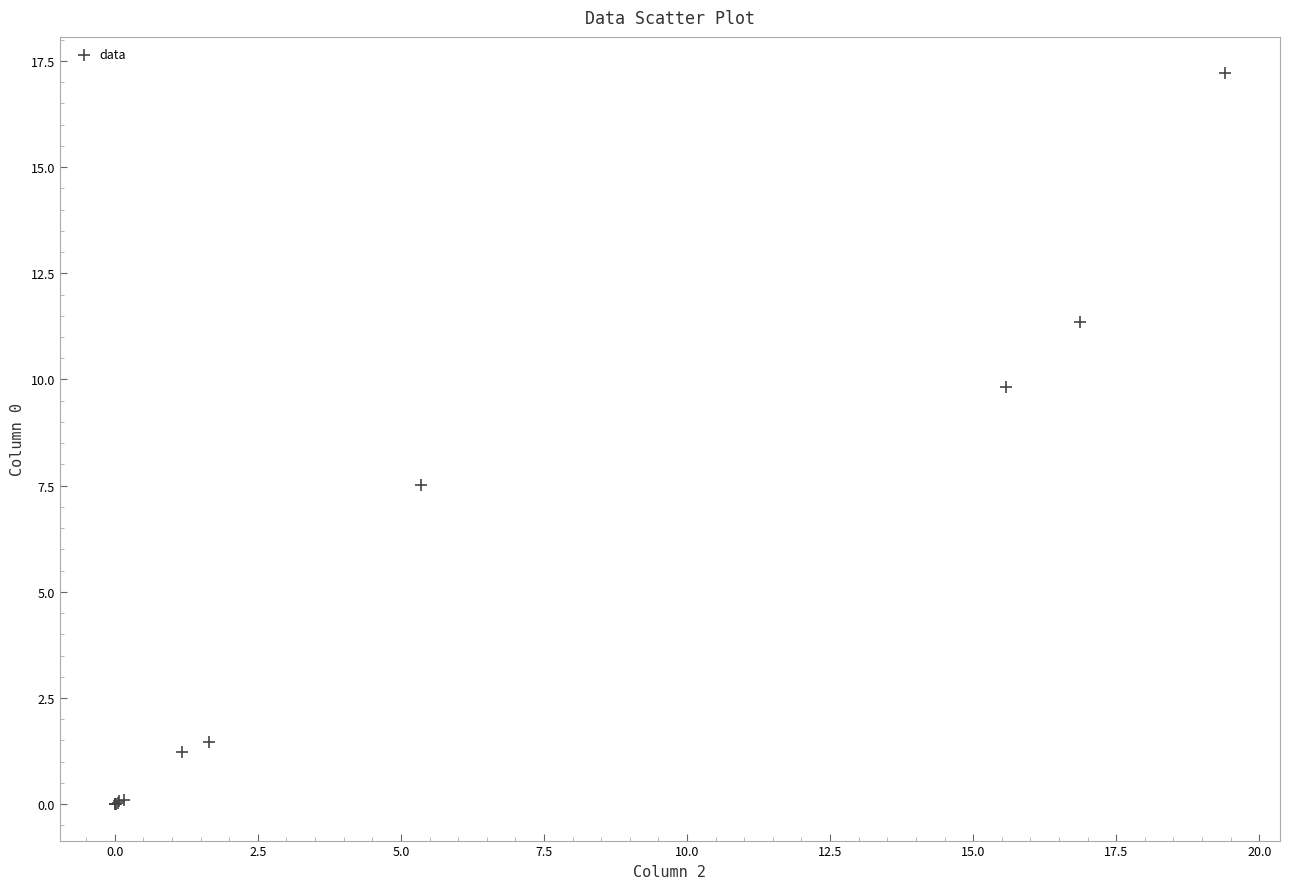

What Y value in the scatter plot is closest to 8?

7.5